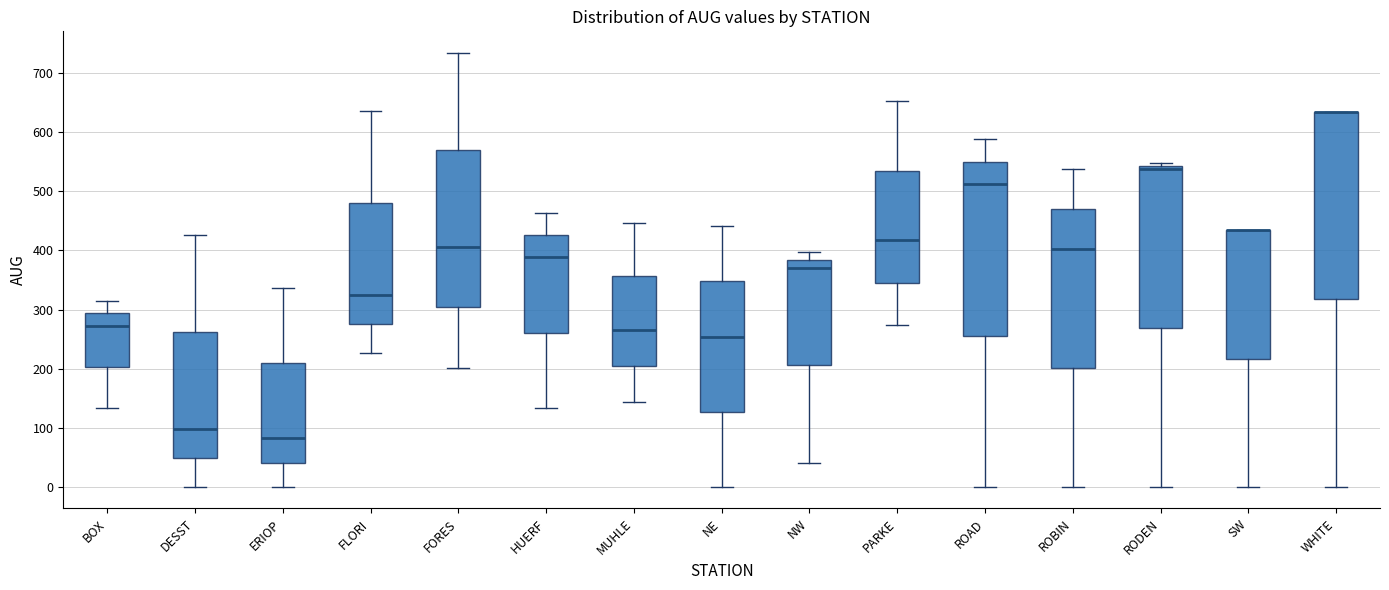

Reading left to right, transcribe this box plot: for each box, give where its median line is, the range the box spans, and where its two whiskers end, as read against the y-axis. The values are not printed on the chart, so give them approximately, as read against the axis.

BOX: median 270, box 200 to 290, whiskers 130 to 320
DESST: median 100, box 50 to 260, whiskers 0 to 430
ERIOP: median 80, box 40 to 210, whiskers 0 to 340
FLORI: median 320, box 280 to 480, whiskers 230 to 640
FORES: median 410, box 300 to 570, whiskers 200 to 730
HUERF: median 390, box 260 to 430, whiskers 130 to 460
MUHLE: median 270, box 200 to 360, whiskers 140 to 450
NE: median 250, box 130 to 350, whiskers 0 to 440
NW: median 370, box 210 to 380, whiskers 40 to 400
PARKE: median 420, box 350 to 530, whiskers 270 to 650
ROAD: median 510, box 260 to 550, whiskers 0 to 590
ROBIN: median 400, box 200 to 470, whiskers 0 to 540
RODEN: median 540 (just below the box's upper edge), box 270 to 540, whiskers 0 to 550
SW: median 430 (drawn on the box's upper edge), box 220 to 430, whiskers 0 to 430
WHITE: median 640 (drawn on the box's upper edge), box 320 to 640, whiskers 0 to 640